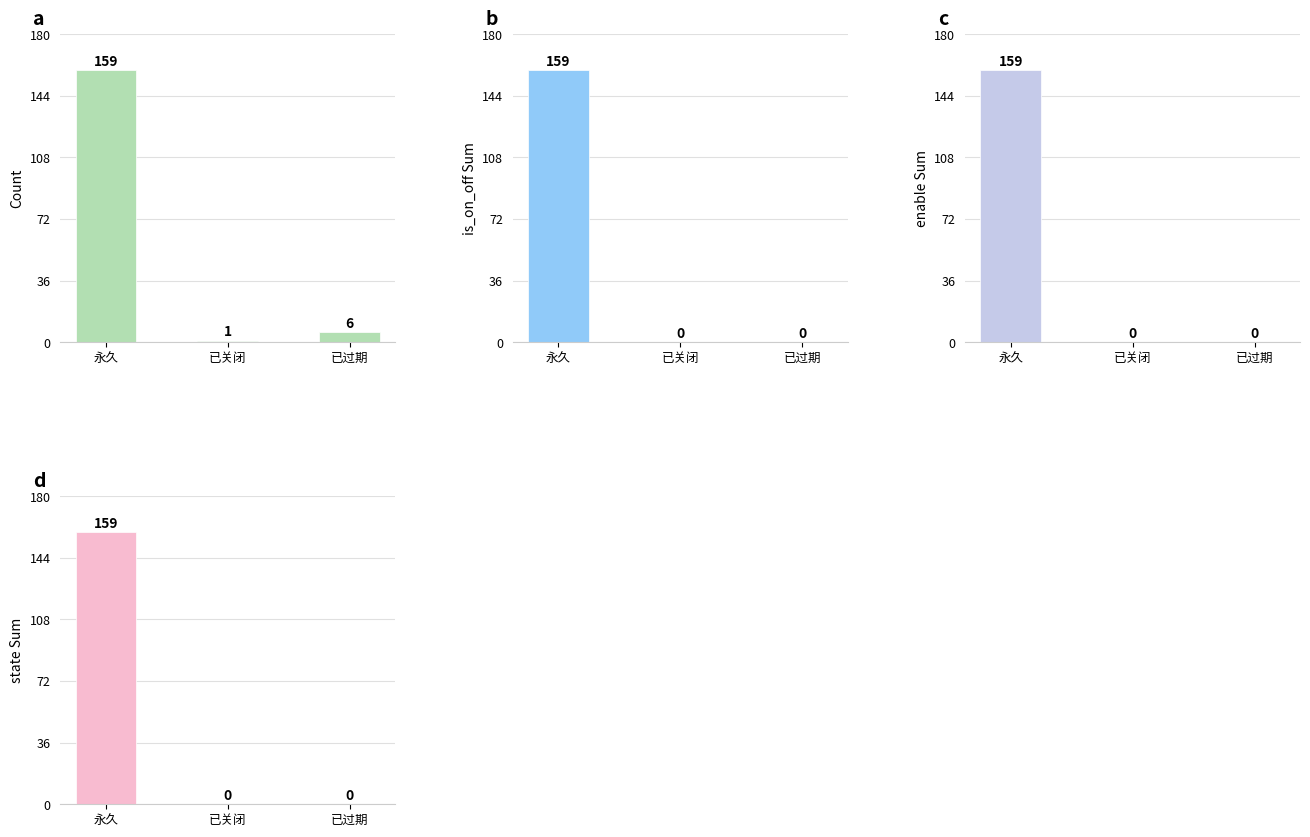

Rank the series at 已关闭 from highest to lowest value.

Count, is_on_off Sum, enable Sum, state Sum